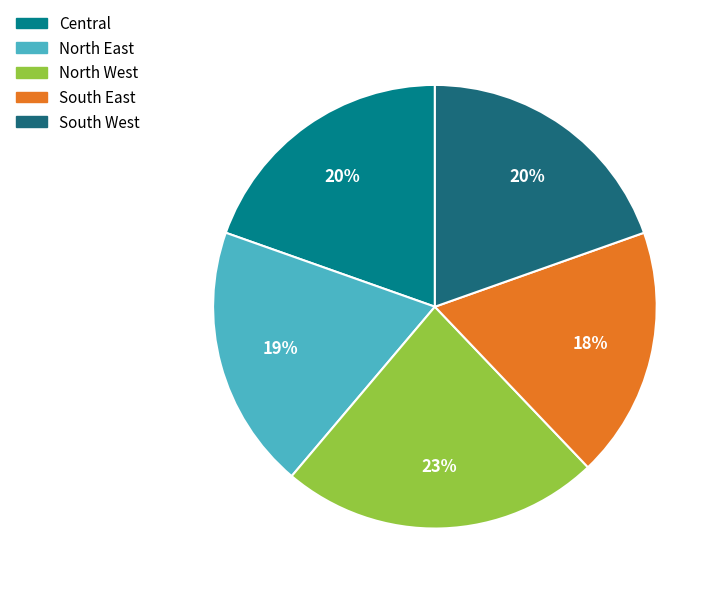

Do Central and South East together represent more than half of the pie?

No